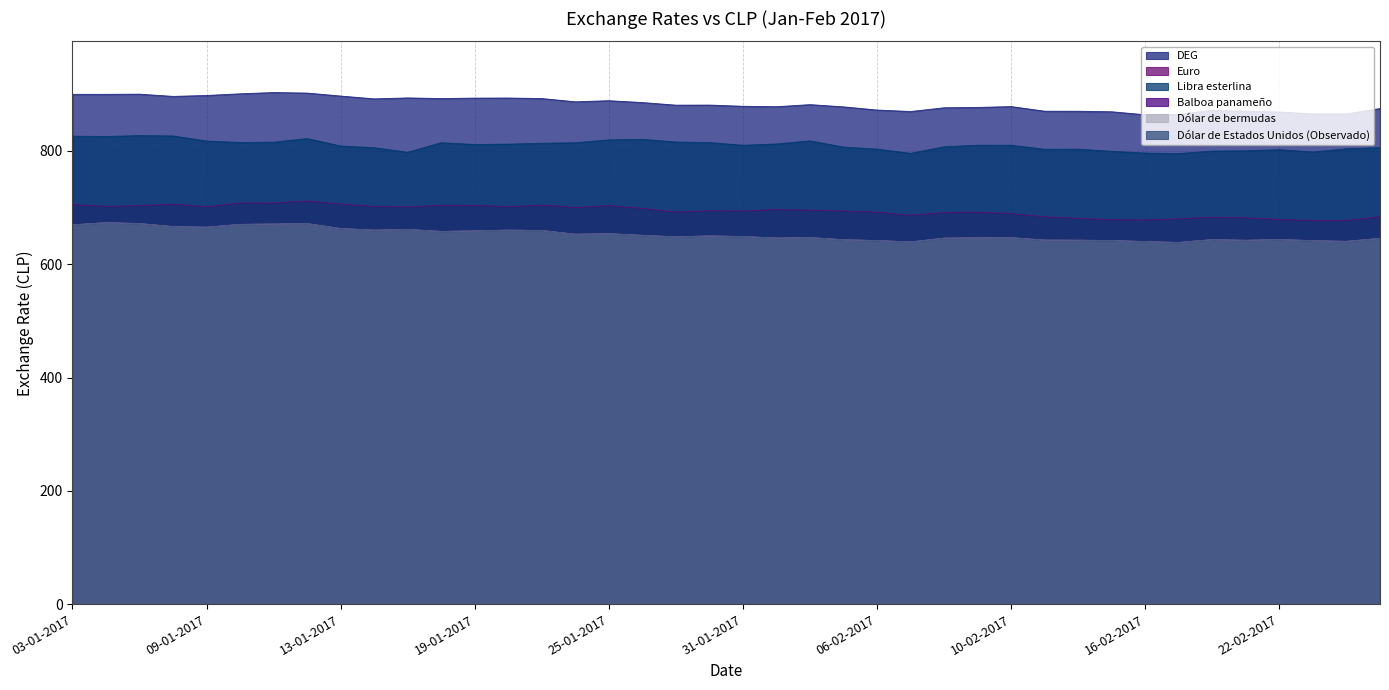

True or false: Balboa panameño has more than 2 points higher than both neighbors.

True